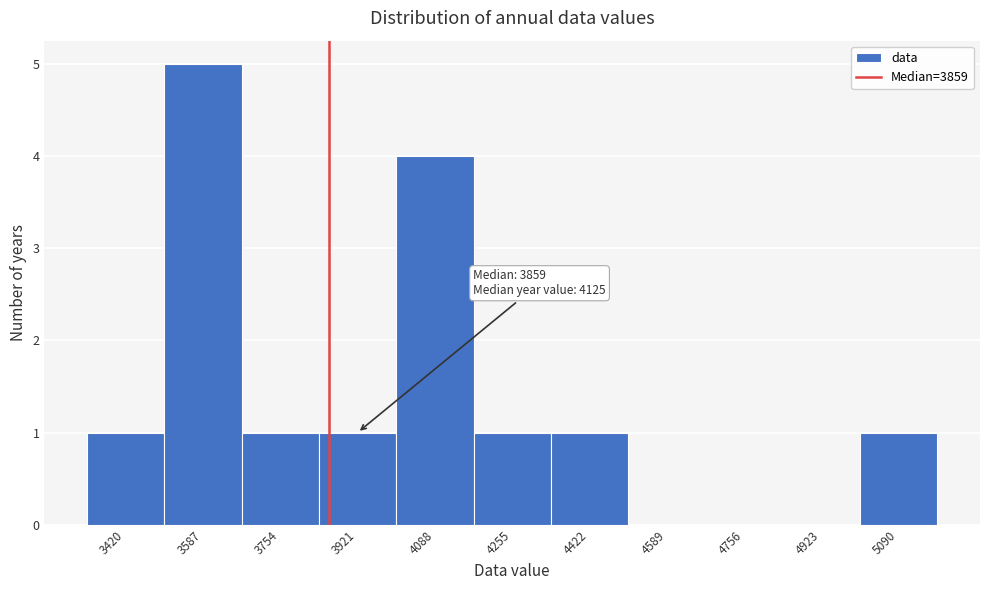

Which range on the x-axis has the tallest bar?

3500 to 3680